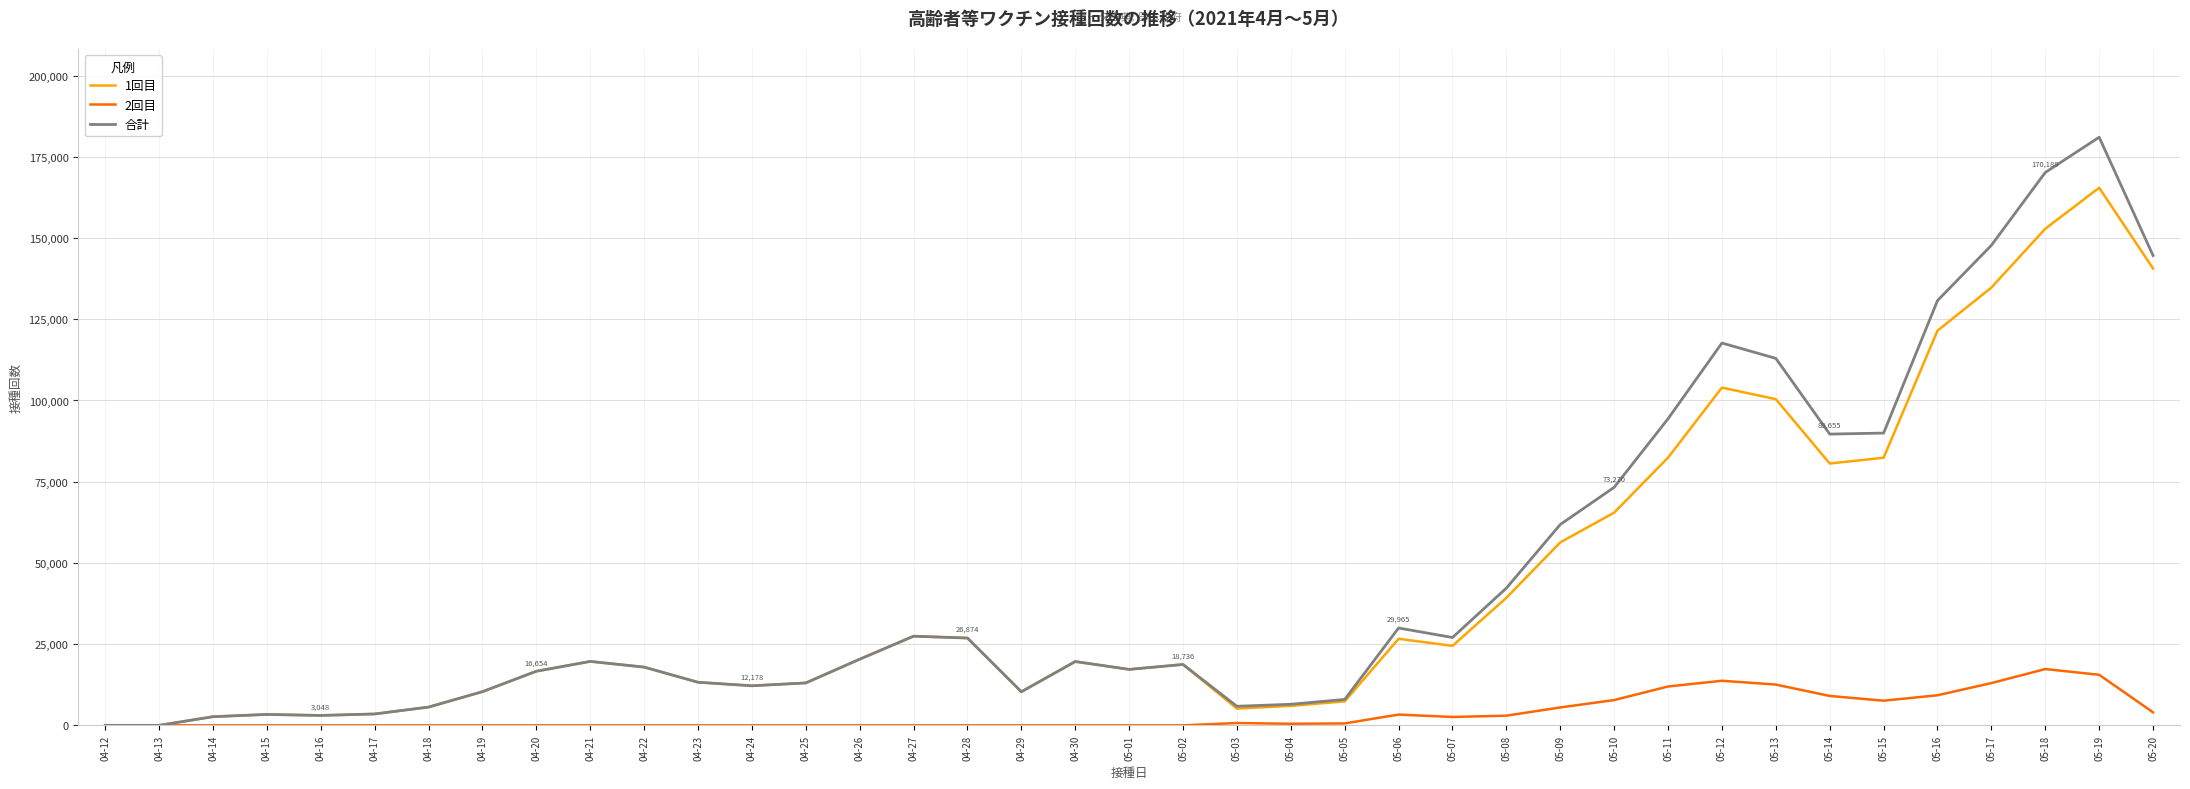

What is the maximum value shown in the chart?

181037